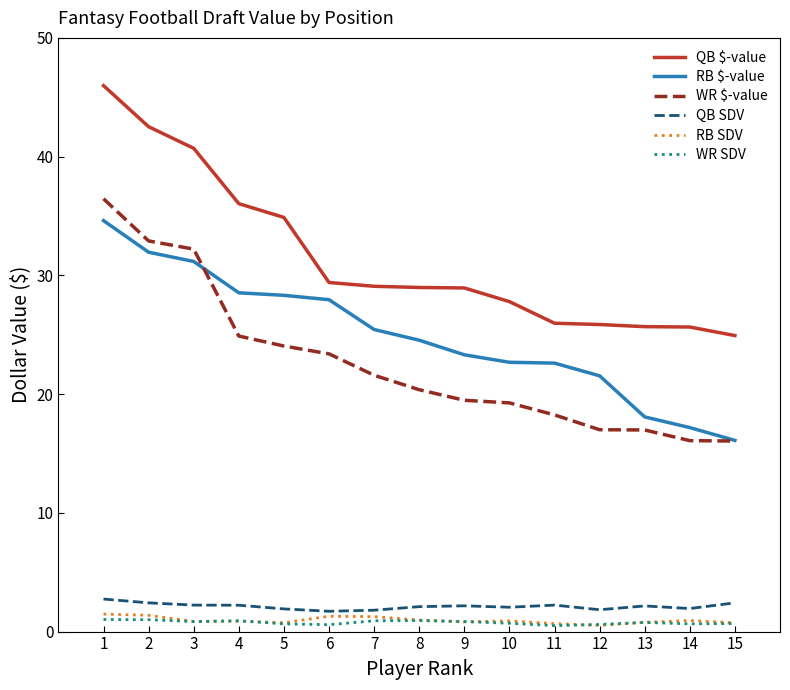

What is the spread (max minus min) of values at 2?

41.5